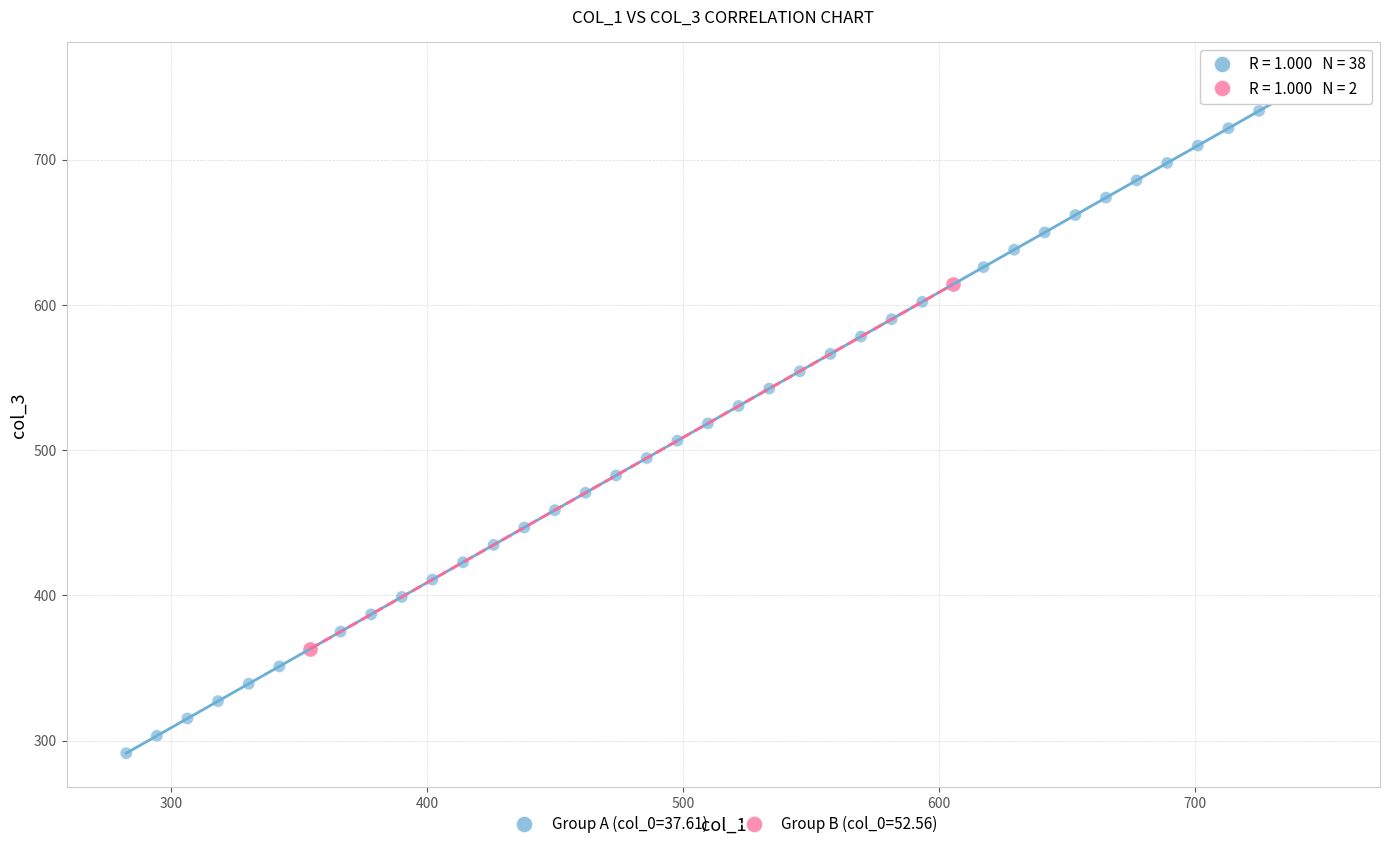

Which series reaches the minimum Y coordinate?

Group A (col_0=37.61)